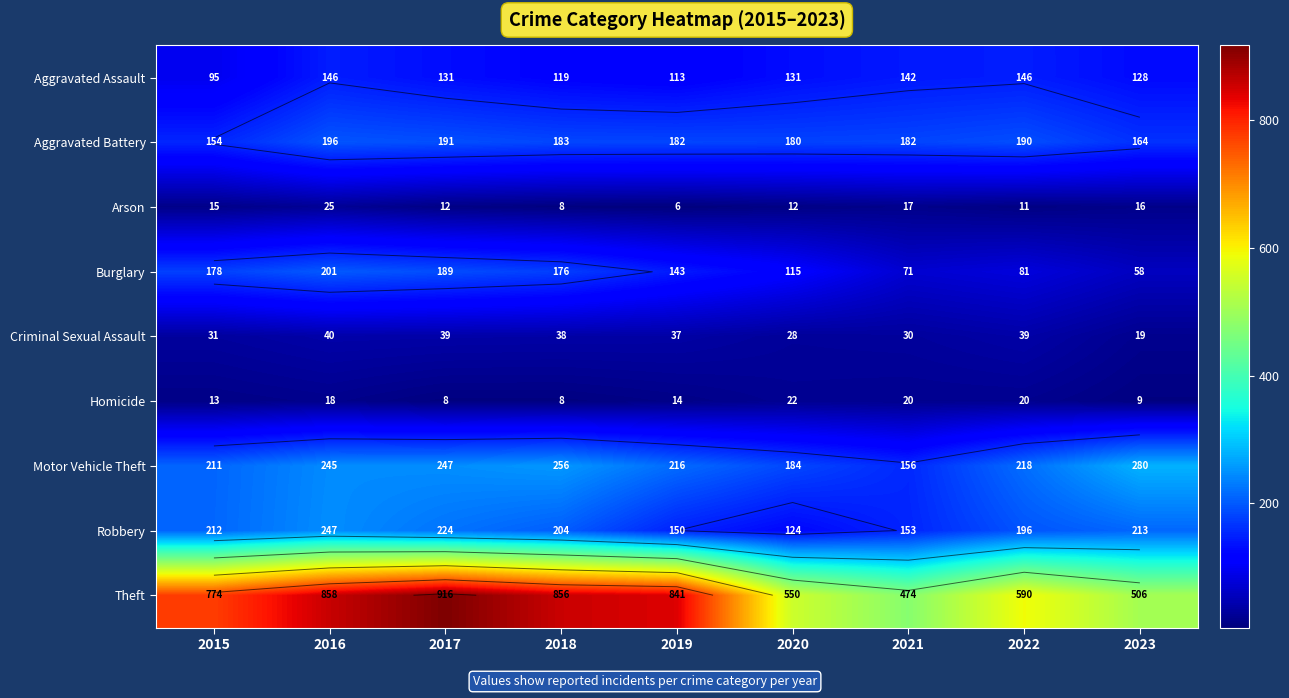

The value of Homicide at 2021 is 10. True or false?

False